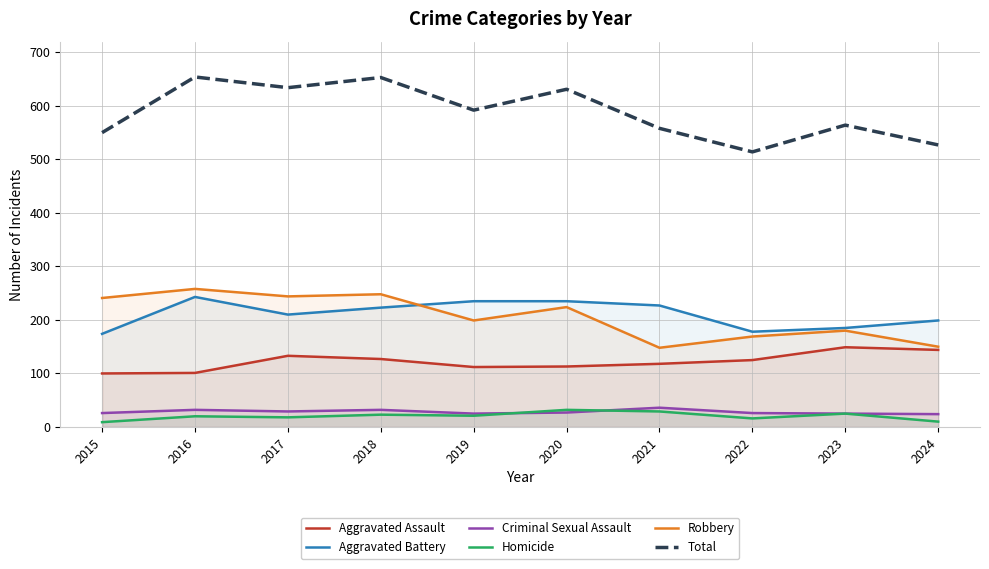

Is the value of Robbery at 2022 greater than the value of Homicide at 2017?

Yes